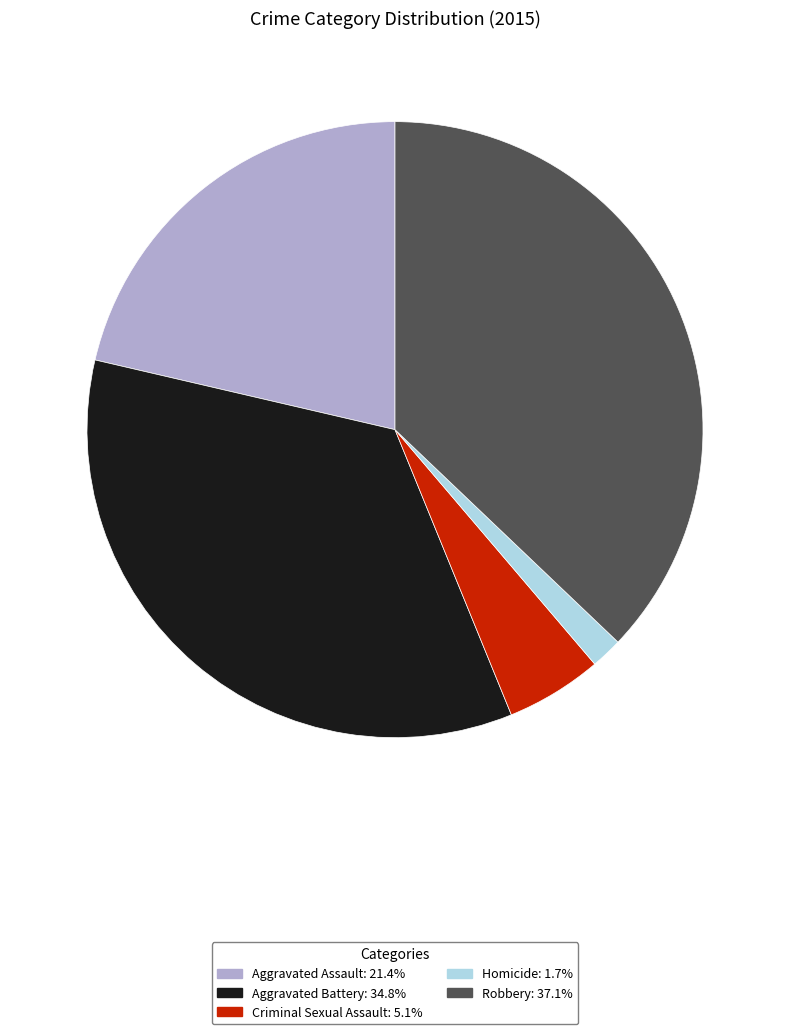

Does Homicide account for over 50% of the chart?

No